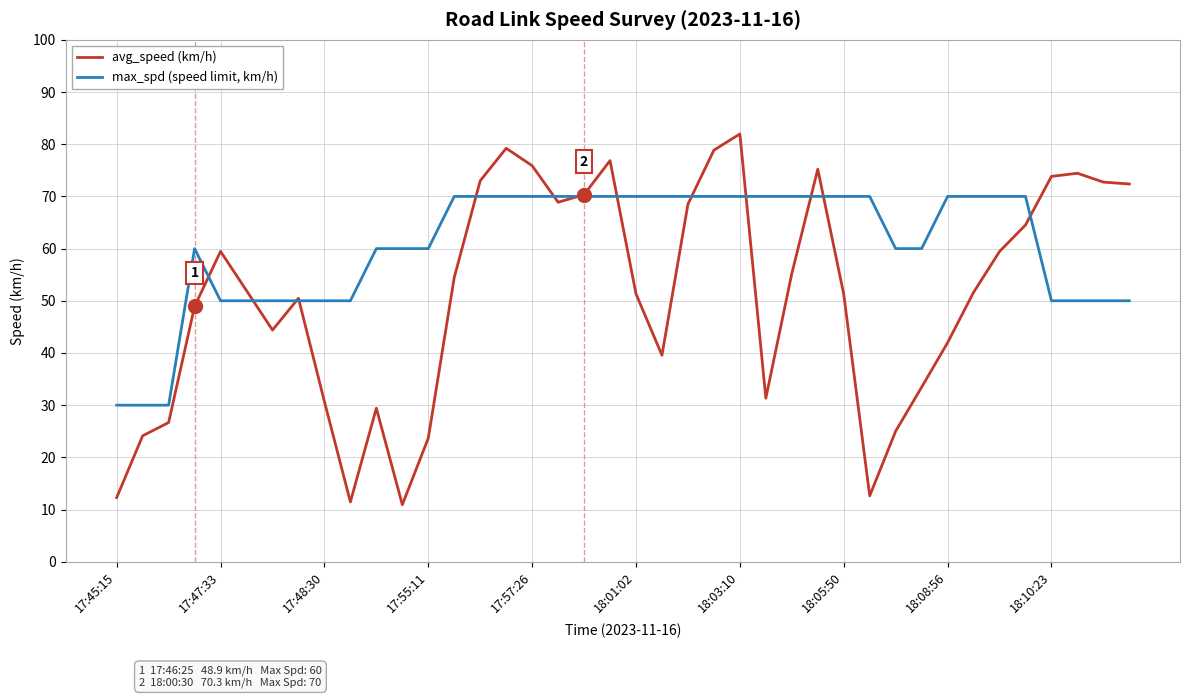

Which series has the largest range (max minus min)?

avg_speed (km/h)